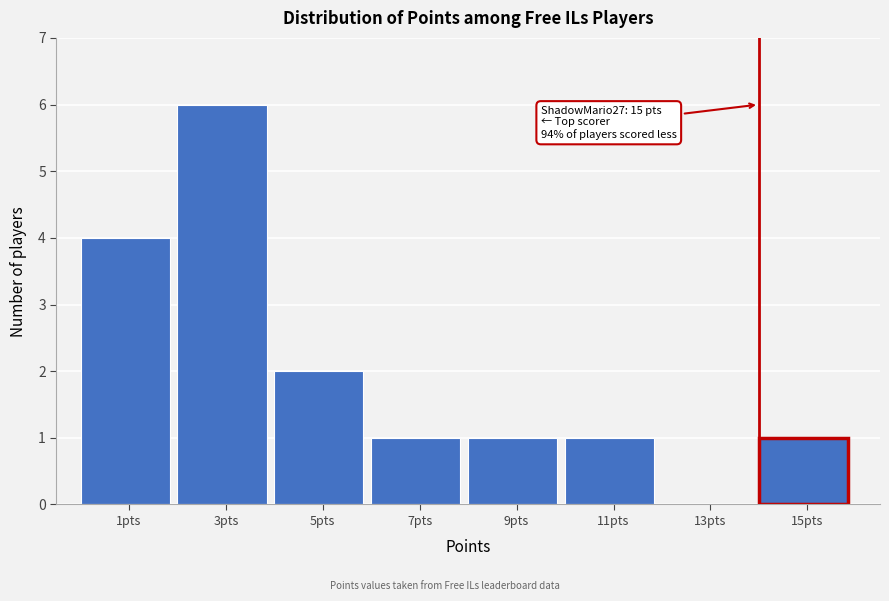

Reading left to right, transcribe all the data shown in this chart.

1pts=4	3pts=6	5pts=2	7pts=1	9pts=1	11pts=1	13pts=0	15pts=1